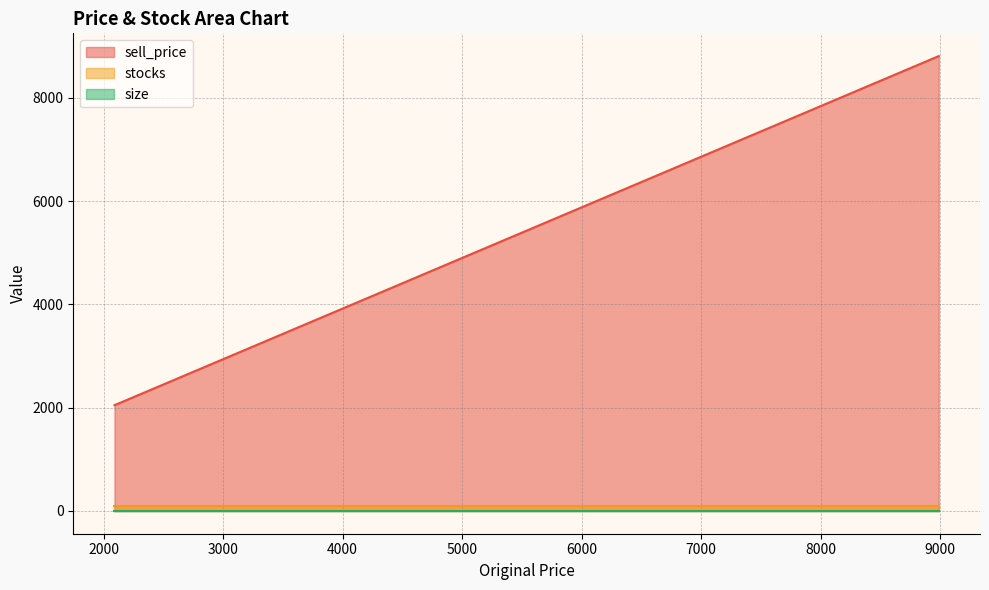

Rank the series by their maximum value, from lowest to highest.

size, stocks, sell_price